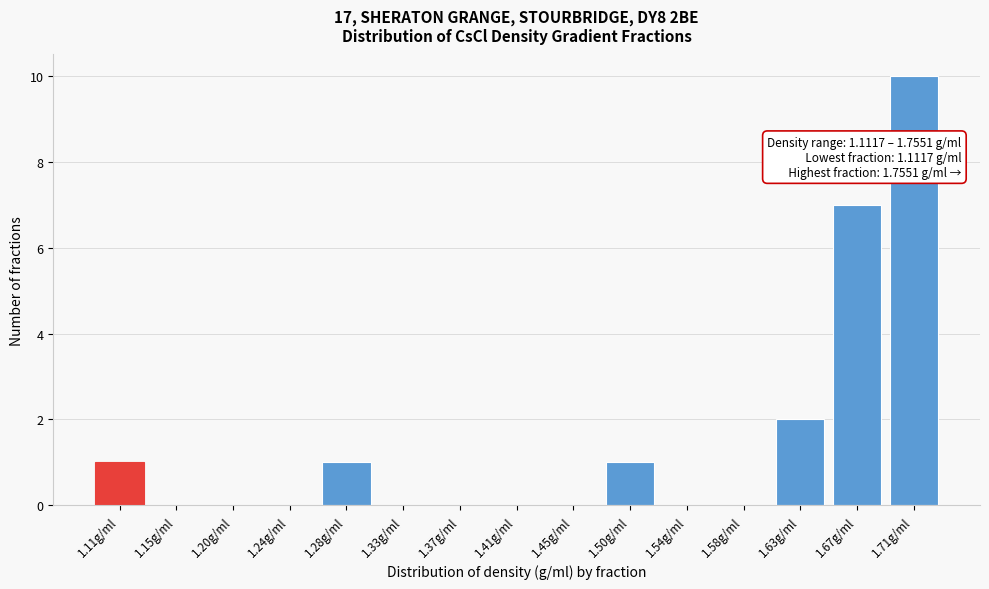

Reading right to left, transcribe all the data shown in this chart.

1.71g/ml=10	1.67g/ml=7	1.63g/ml=2	1.58g/ml=0	1.54g/ml=0	1.50g/ml=1	1.45g/ml=0	1.41g/ml=0	1.37g/ml=0	1.33g/ml=0	1.28g/ml=1	1.24g/ml=0	1.20g/ml=0	1.15g/ml=0	1.11g/ml=1